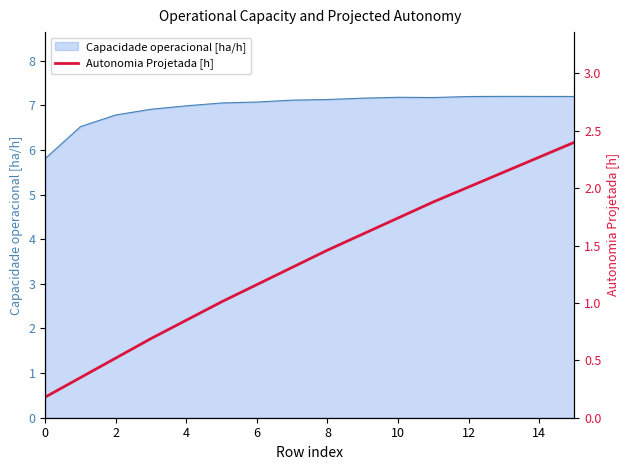

At which category does the chart reach its peak across all series?

15